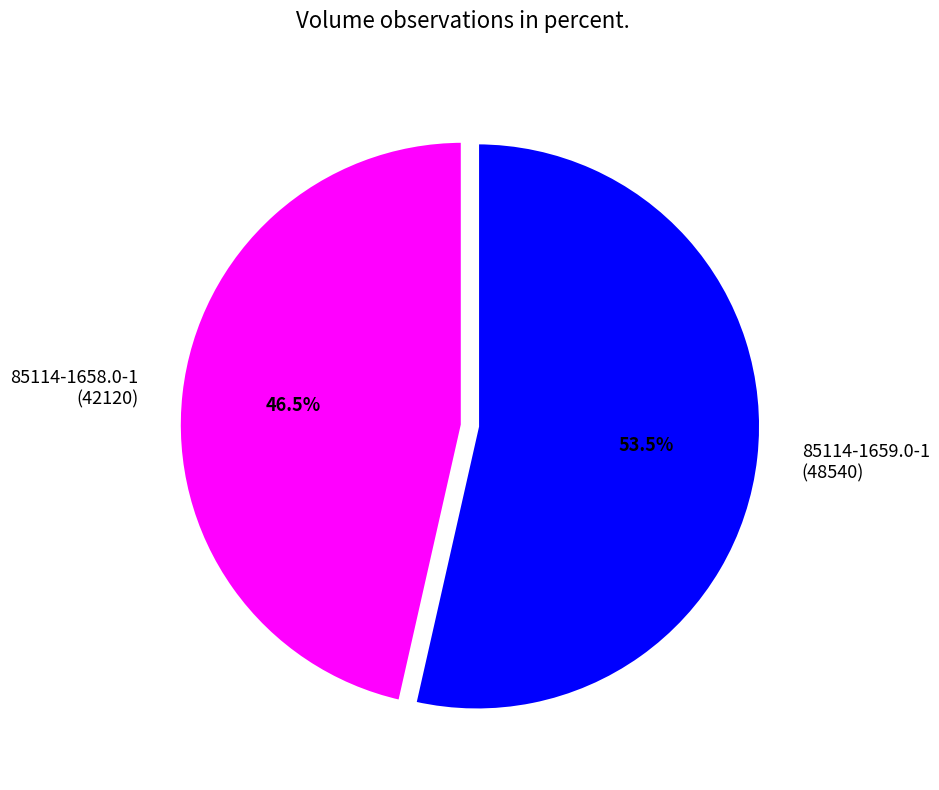

Rank the categories by value from lowest to highest.

85114-1658.0-1, 85114-1659.0-1